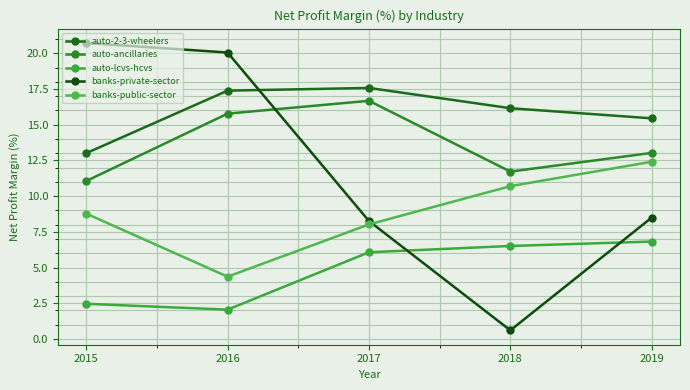

What is the difference between the second highest and second lowest values in the auto-lcvs-hcvs series?

4.0